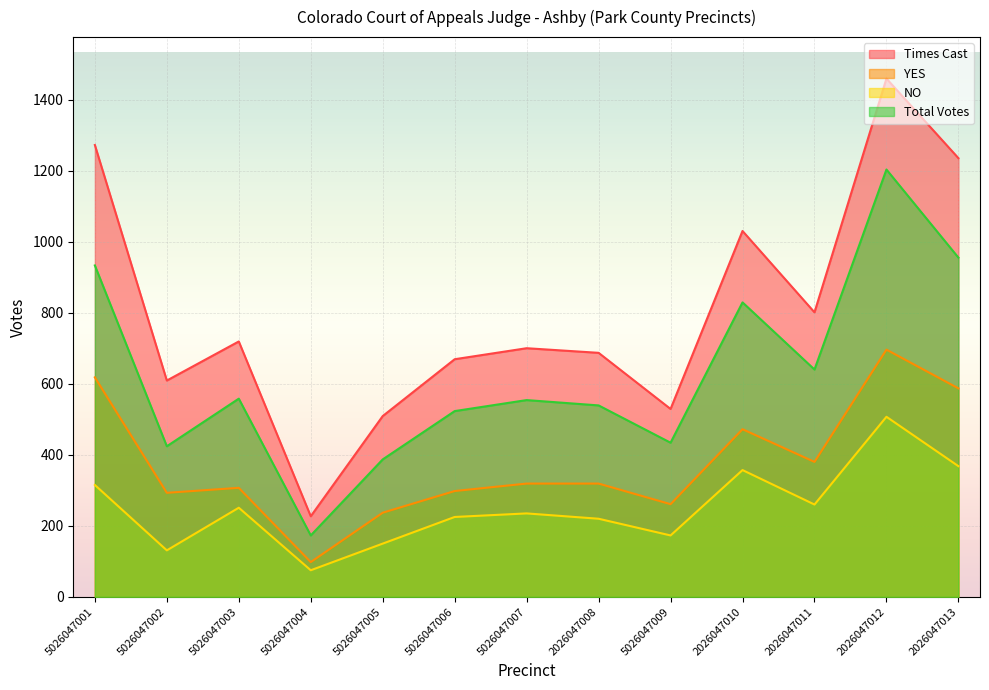

What is the difference between the YES values at 2026047010 and 5026047004?

374